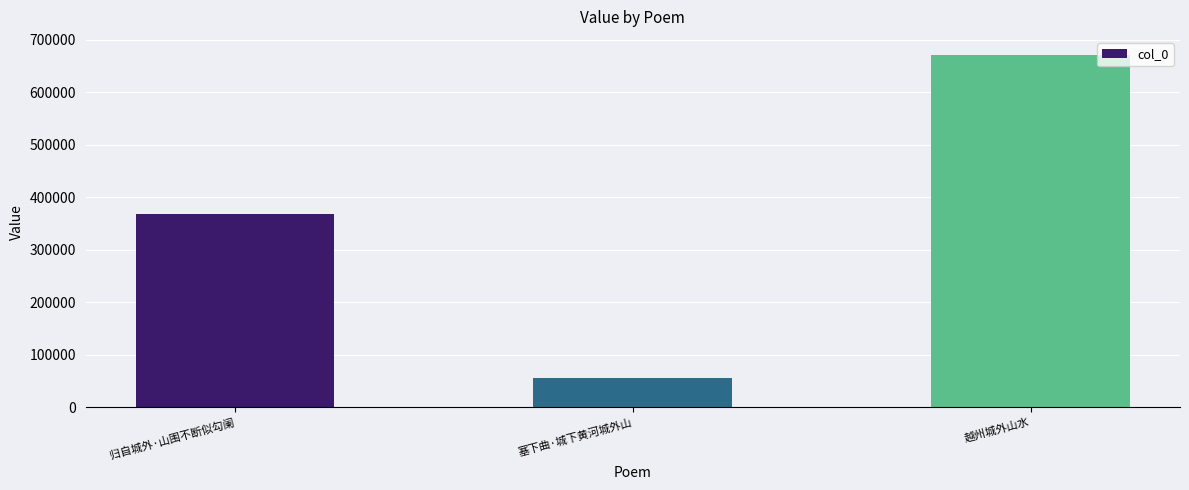

Reading right to left, list all the values displayed in this chart.

越州城外山水=671710	塞下曲·城下黄河城外山=55505	归自城外·山围不断似勾阑=367327